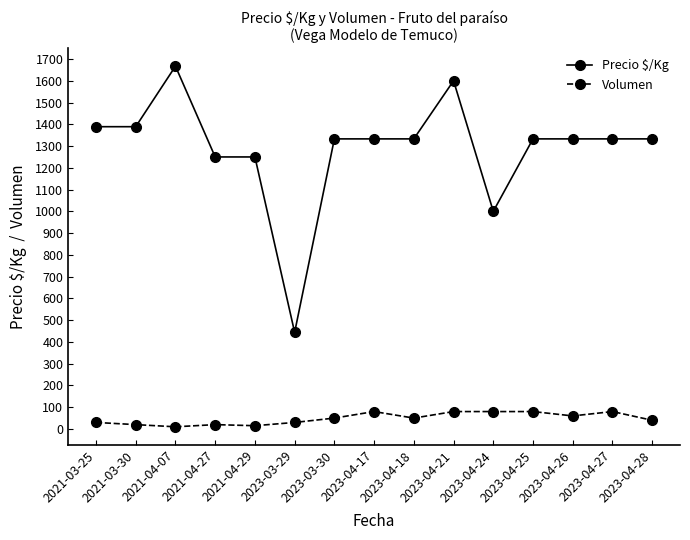

At how many categories does at least one series exceed 1134?

13